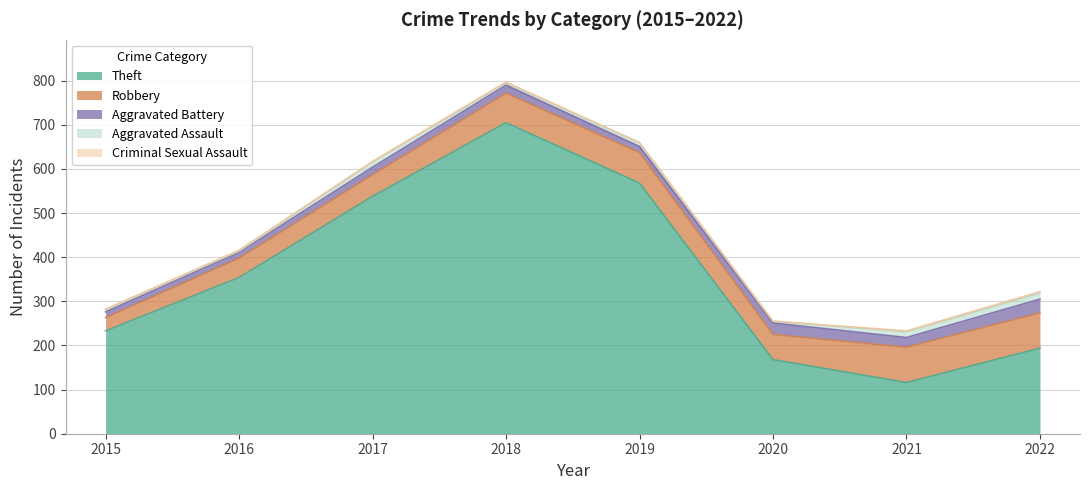

How many categories are shown in the chart?

8